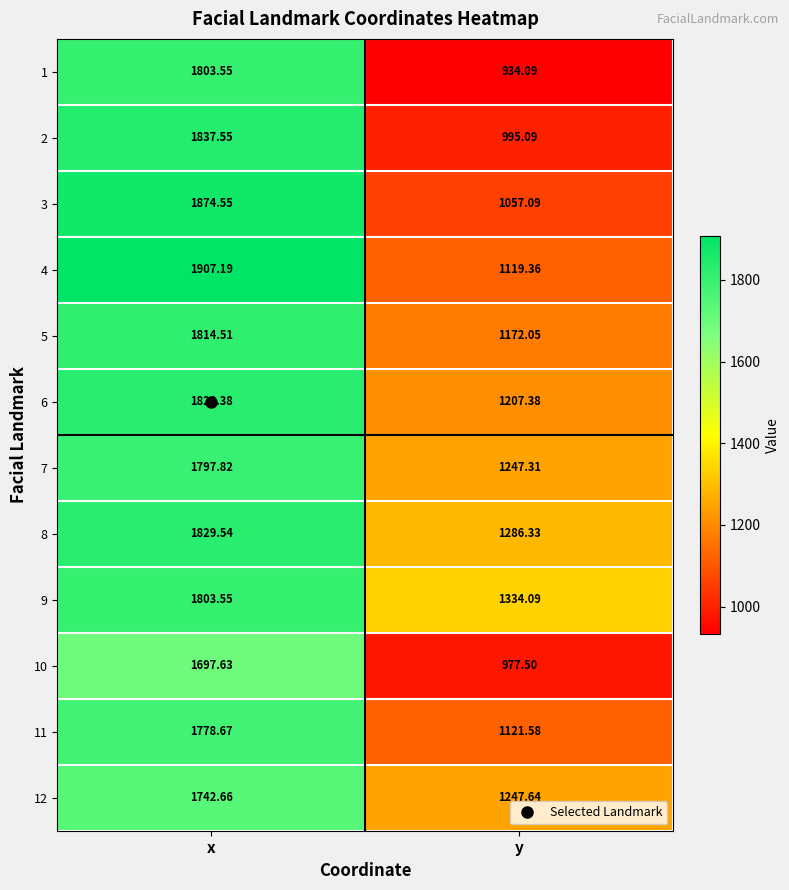

Where is 1 nearest to the value 1368?

y